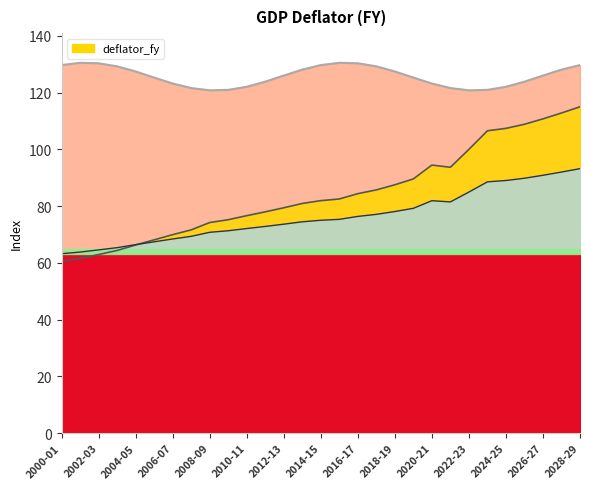

Which has a higher value, 2002-03 or 2023-24?

2023-24